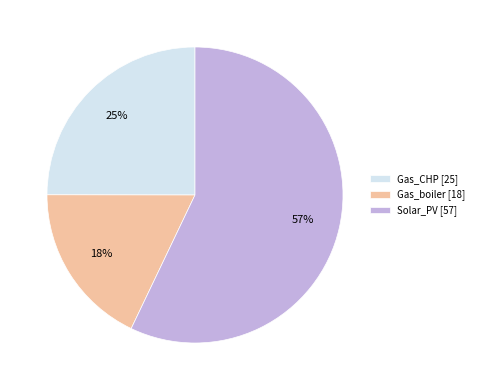

To the nearest percent, what is the average slice percentage?

33%